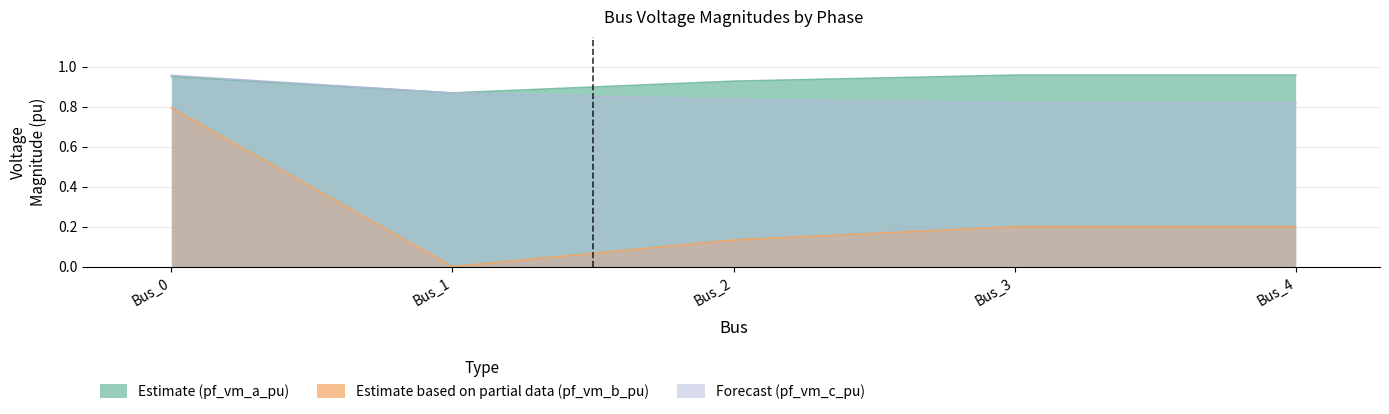

True or false: pf_vm_a_pu has a value of 1.0 at Bus_0.

True